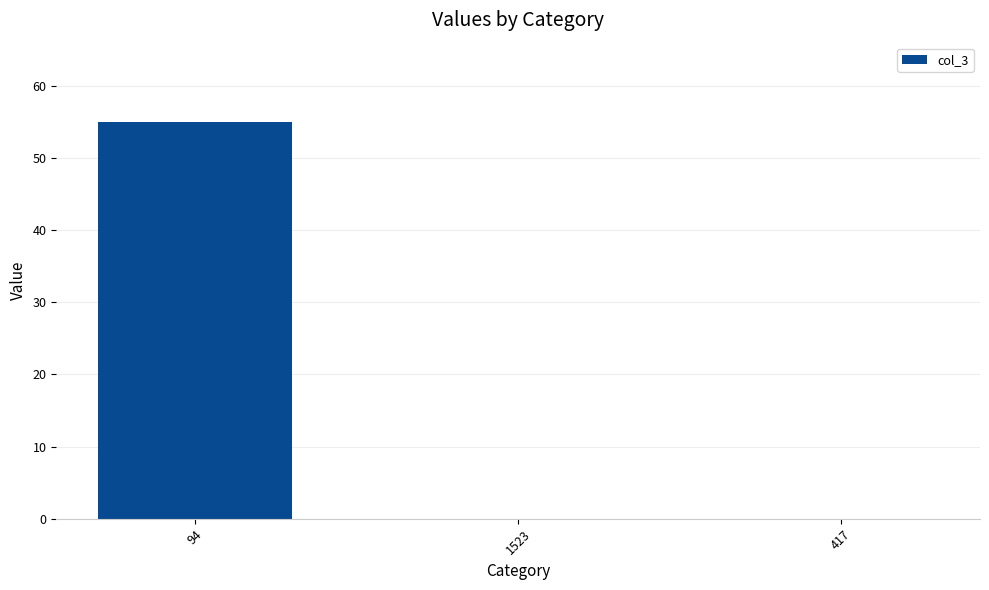

Reading right to left, transcribe all the data shown in this chart.

417=0	1523=0	94=55